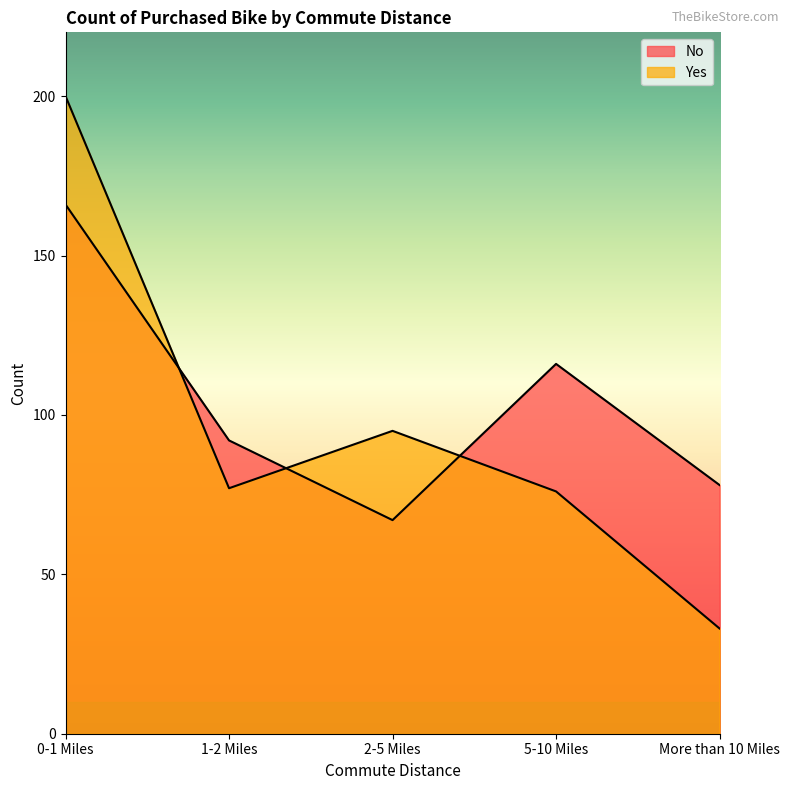

Between 2-5 Miles and More than 10 Miles, which series saw the biggest shift?

Yes